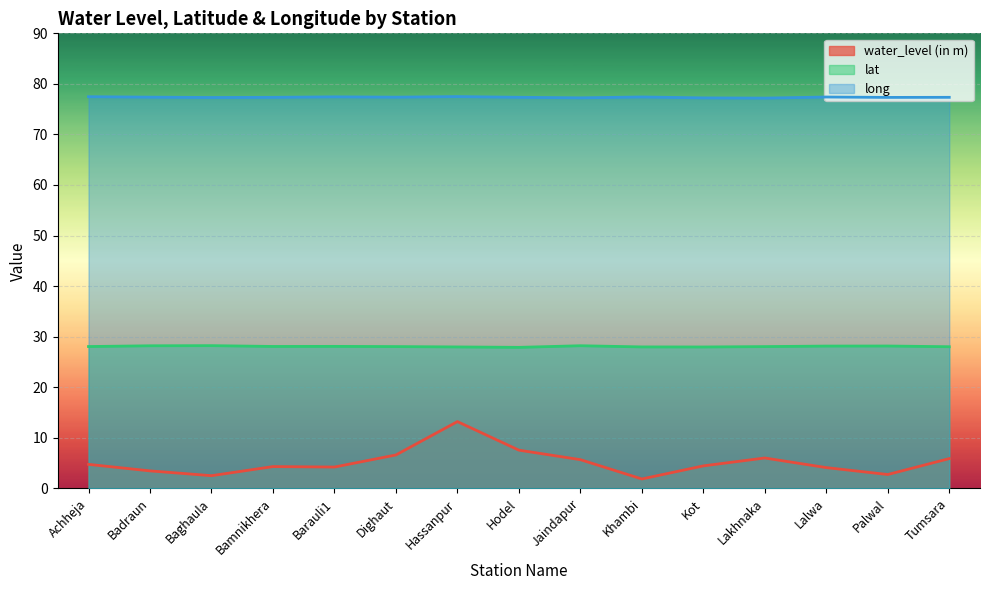

What is the label of the 5th point from the left?

Barauli1